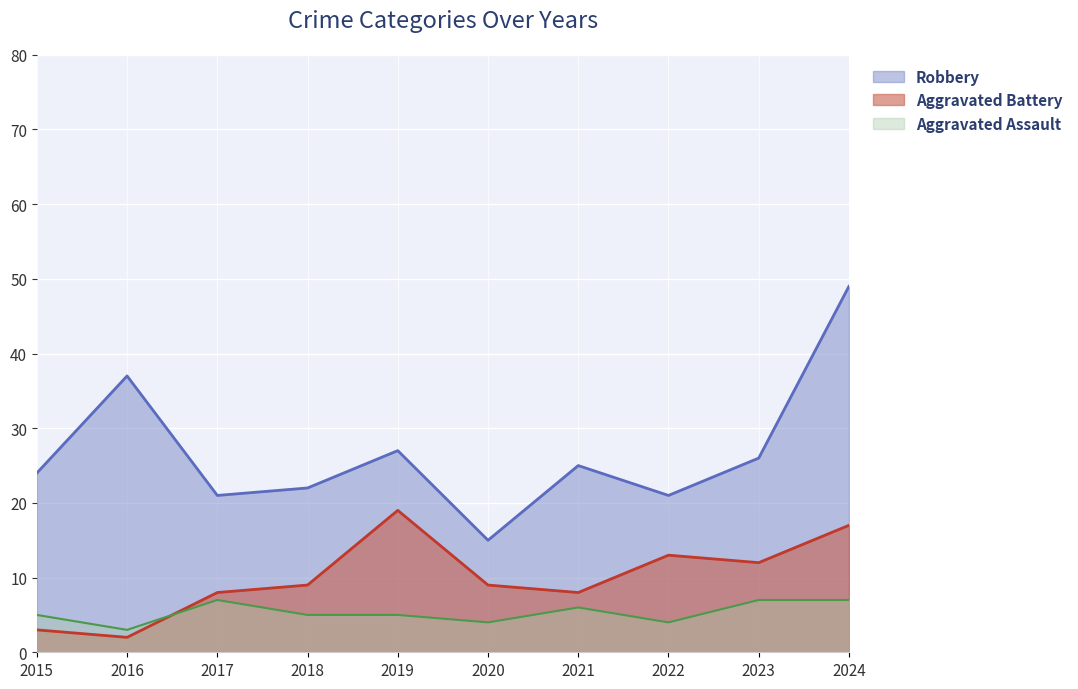

What is the maximum value for Robbery?

49